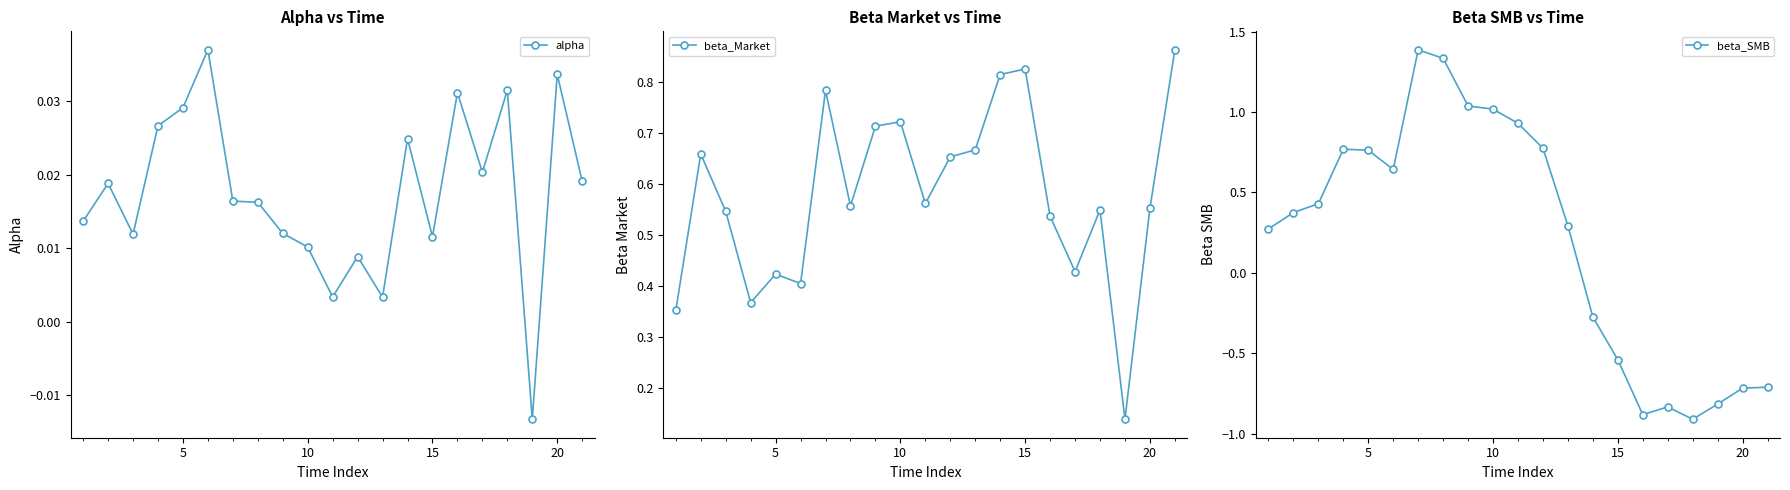

True or false: alpha has more than 1 points higher than both neighbors.

True